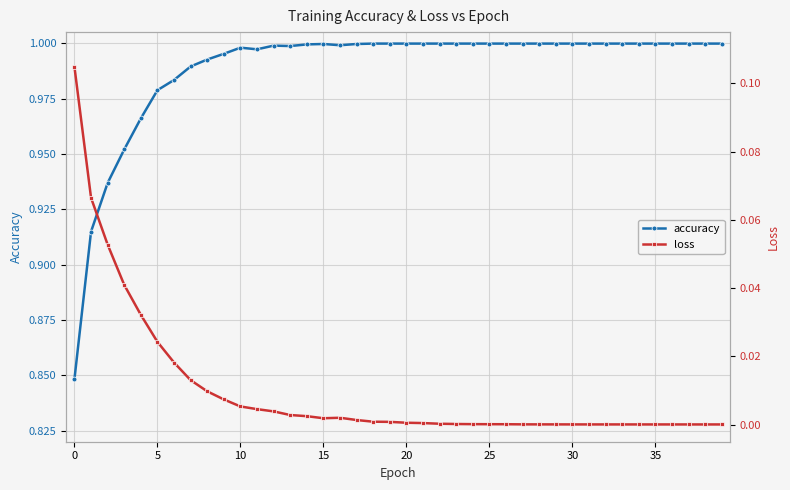

At how many categories does at least one series exceed 0?

40